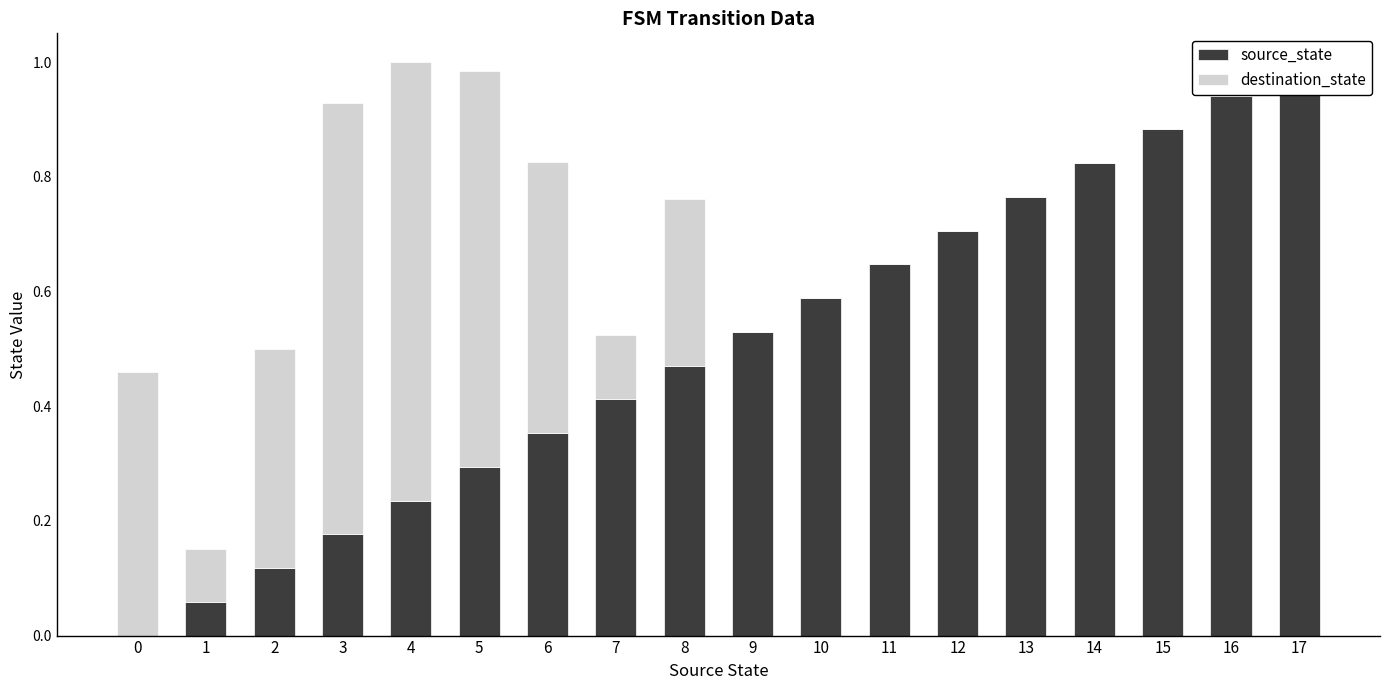

What is the approximate value of destination_state at 1?

0.1